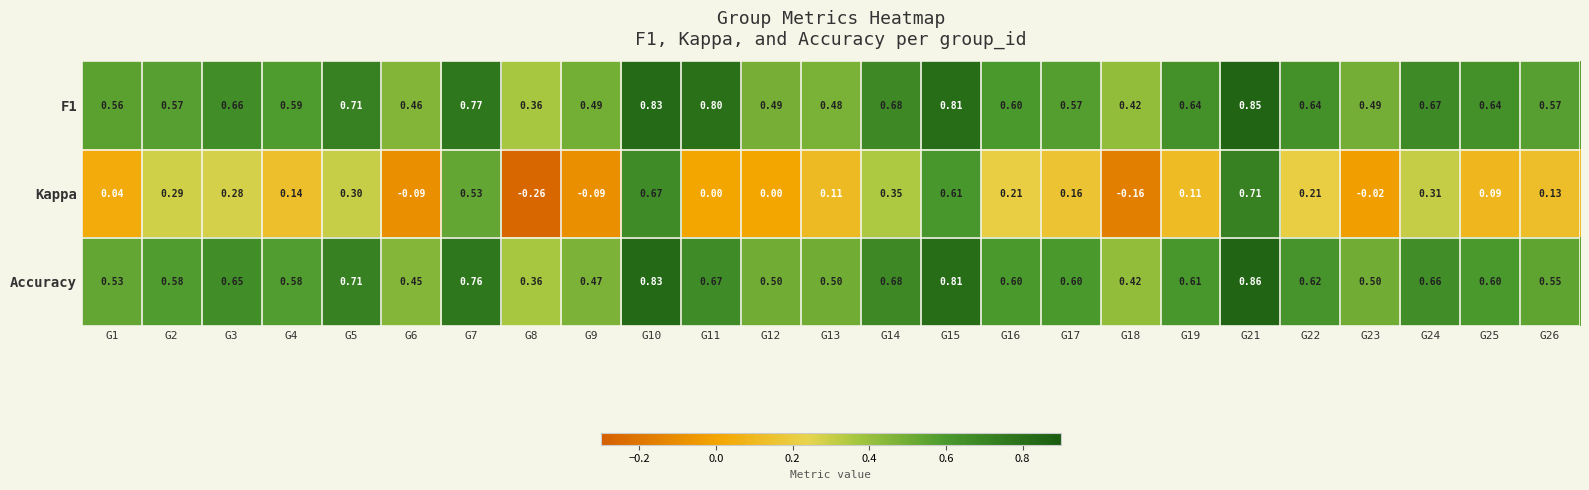

Which series has the largest range (max minus min)?

Kappa